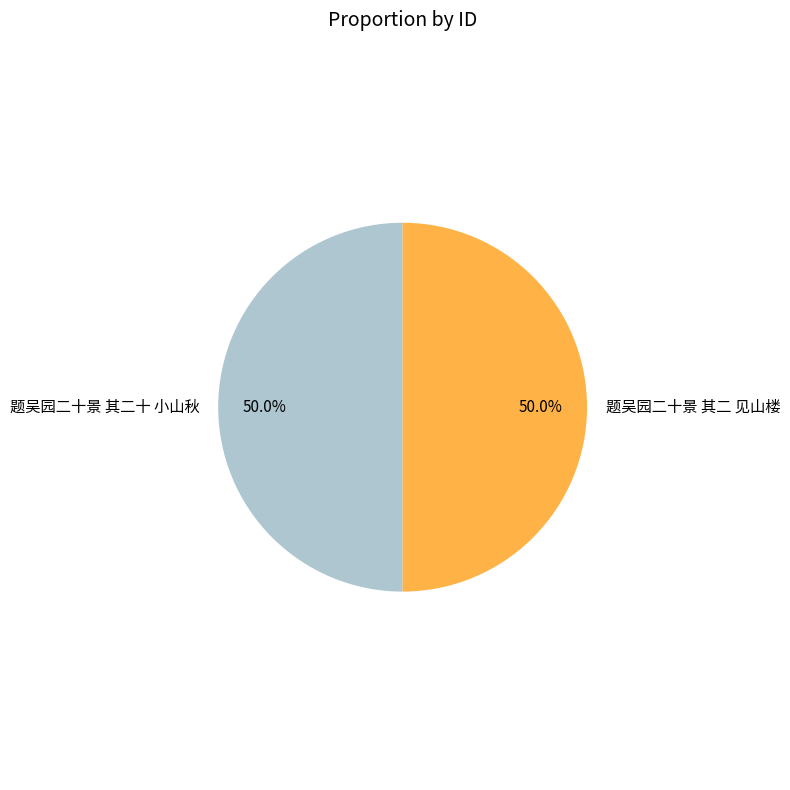

What is the total percentage of 题吴园二十景 其二十 小山秋 and 题吴园二十景 其二 见山楼?

100.0%